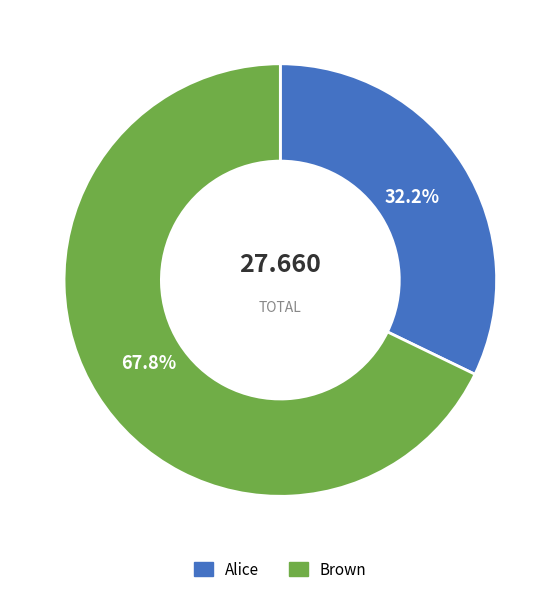

Rank the categories by value from highest to lowest.

Brown, Alice